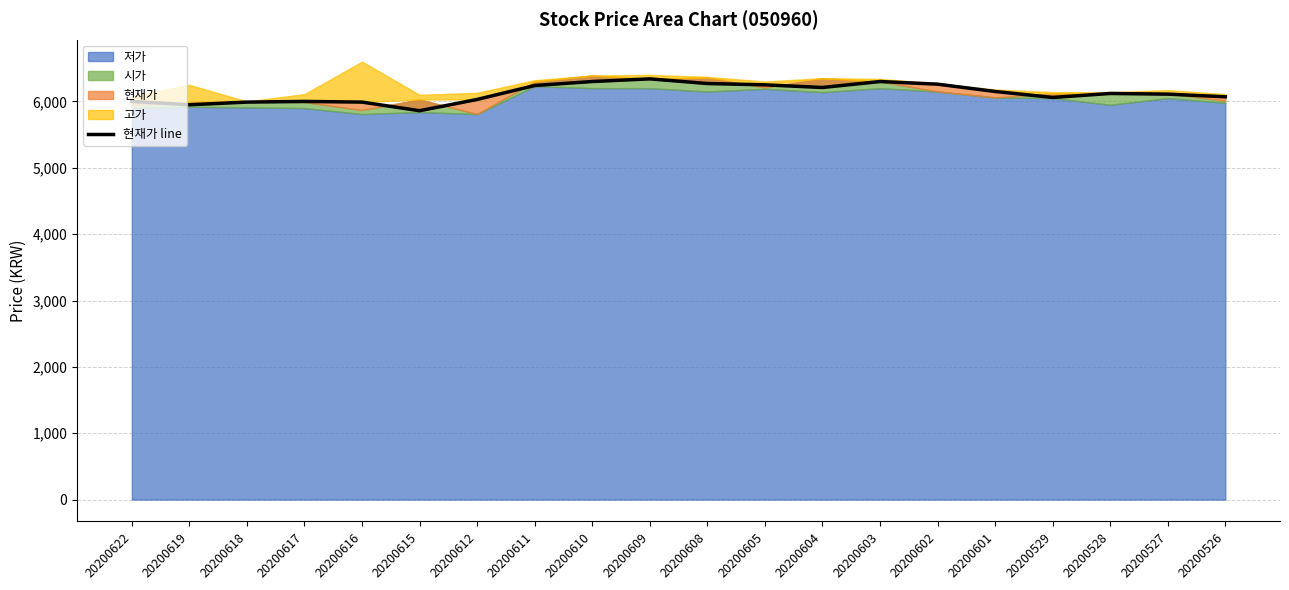

Reading left to right, extract all data points from this chart.

20200622=6000	20200619=5950	20200618=5990	20200617=6000	20200616=5990	20200615=5860	20200612=6030	20200611=6240	20200610=6300	20200609=6340	20200608=6270	20200605=6250	20200604=6210	20200603=6300	20200602=6260	20200601=6150	20200529=6060	20200528=6120	20200527=6110	20200526=6070